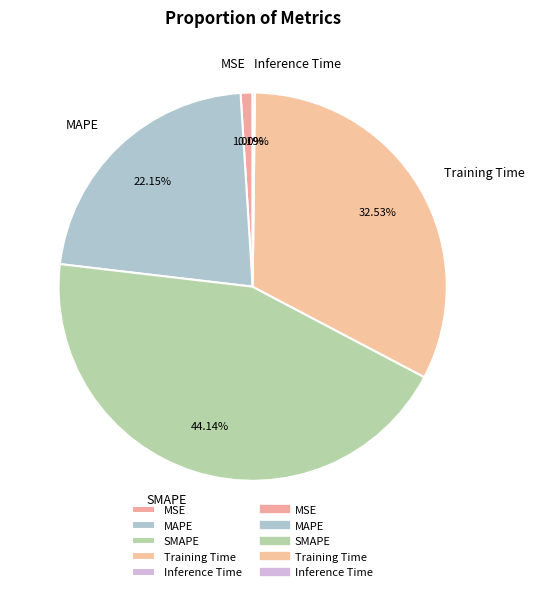

Combined, do Training Time and MAPE account for over 50%?

Yes